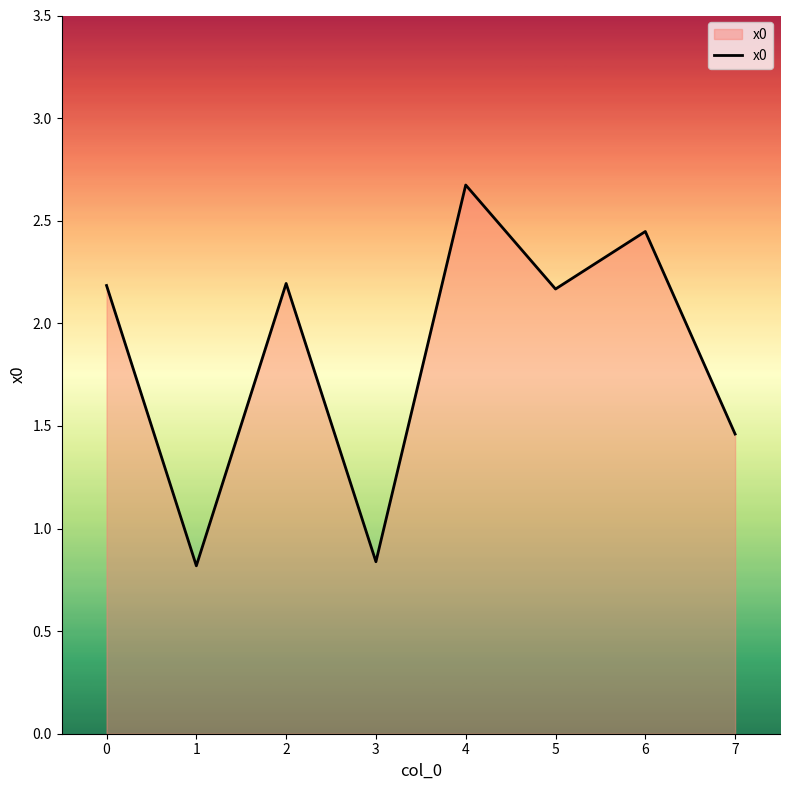

What is the difference between the maximum and minimum values?

1.9